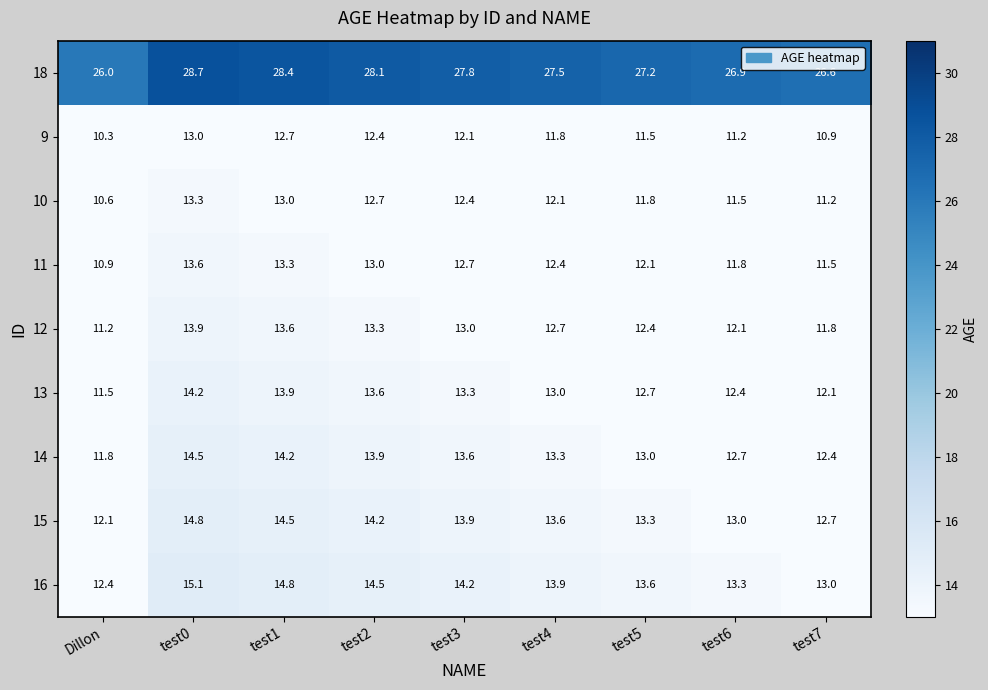

What is the average value of the 14 series?

13.3